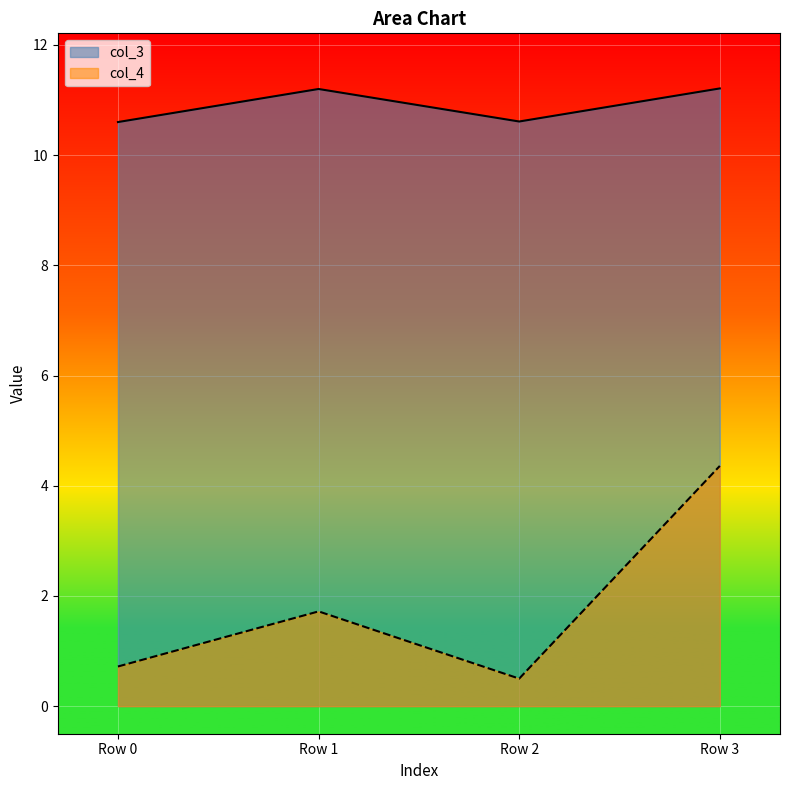

Reading left to right, list all the values displayed in this chart.

col_3: 10.6	11.2	10.6	11.2
col_4: 0.7	1.7	0.5	4.4